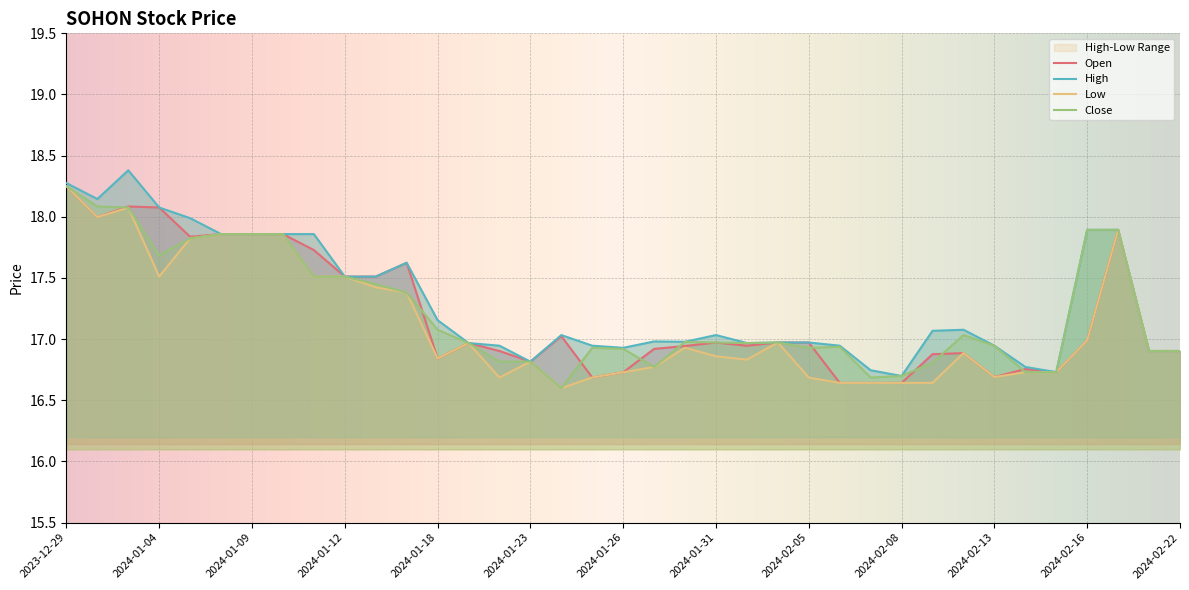

What is the sum of all Close values?

637.2